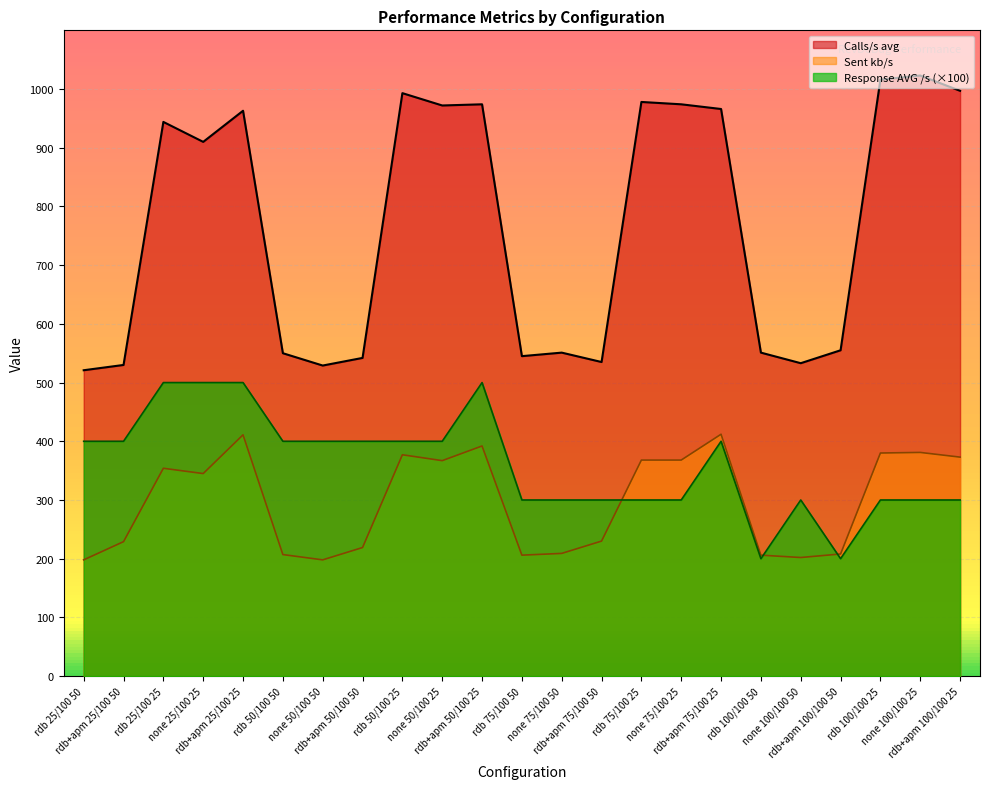

What is the value of the Sent kb/s point at the 10th from the left?

367